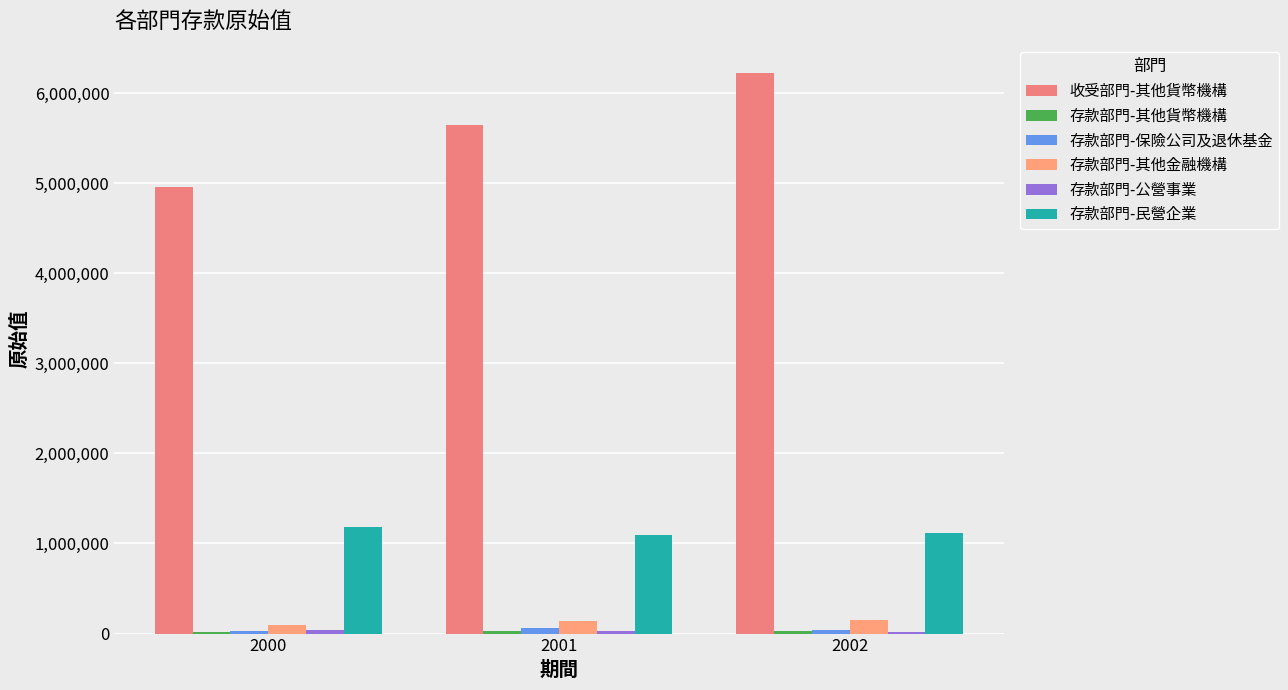

Are the bars grouped side by side (vs. stacked)?

Yes